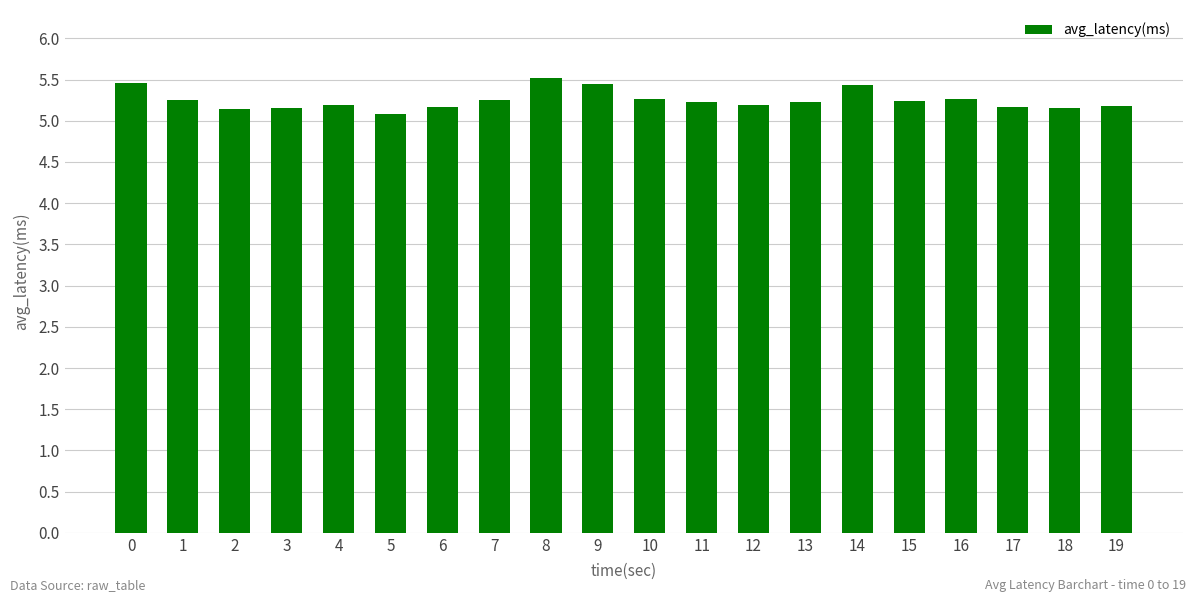

What is the value of the 6th bar from the left?

5.1